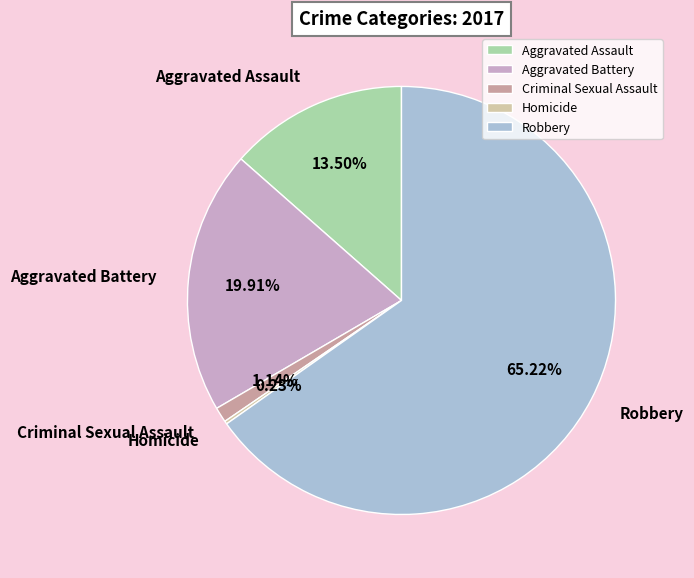

Combined, do Robbery and Aggravated Battery account for over 50%?

Yes